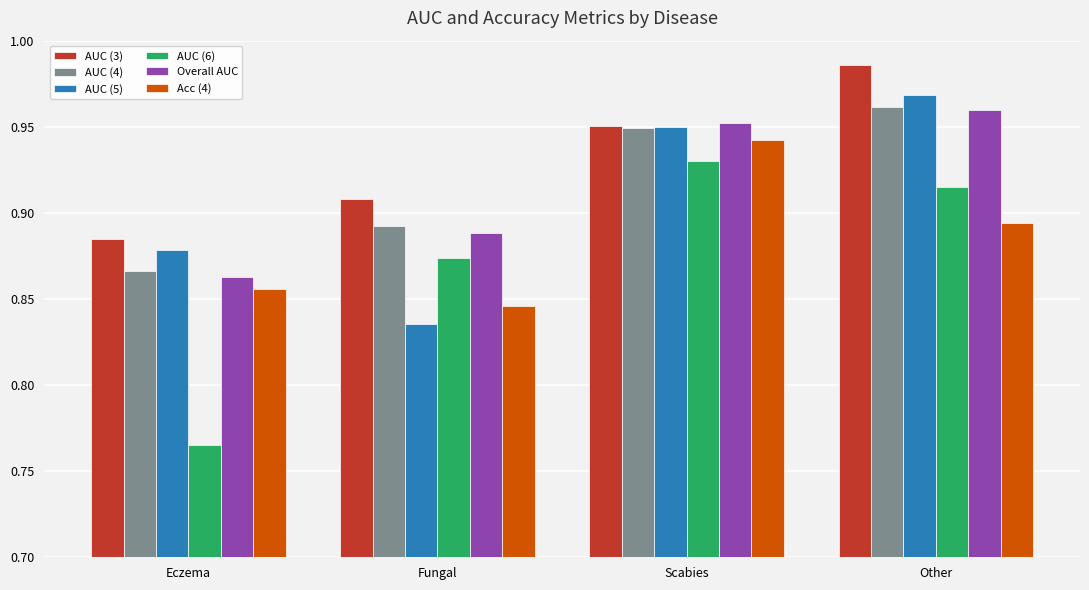

What is the sum of all AUC (5) values?

3.6